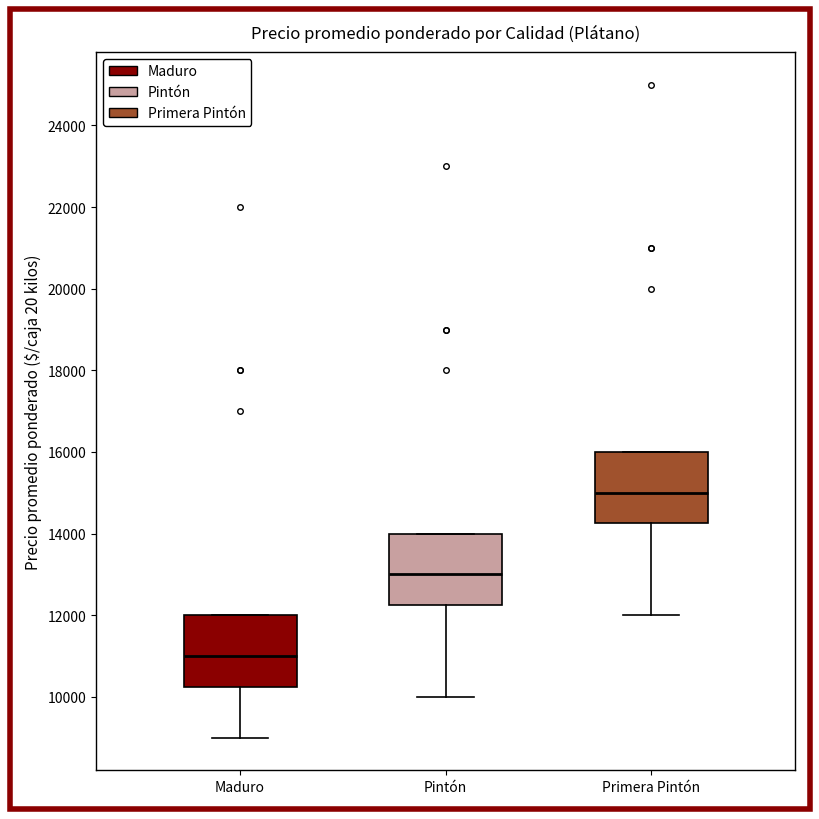

Which box has the highest median line?

Primera Pintón